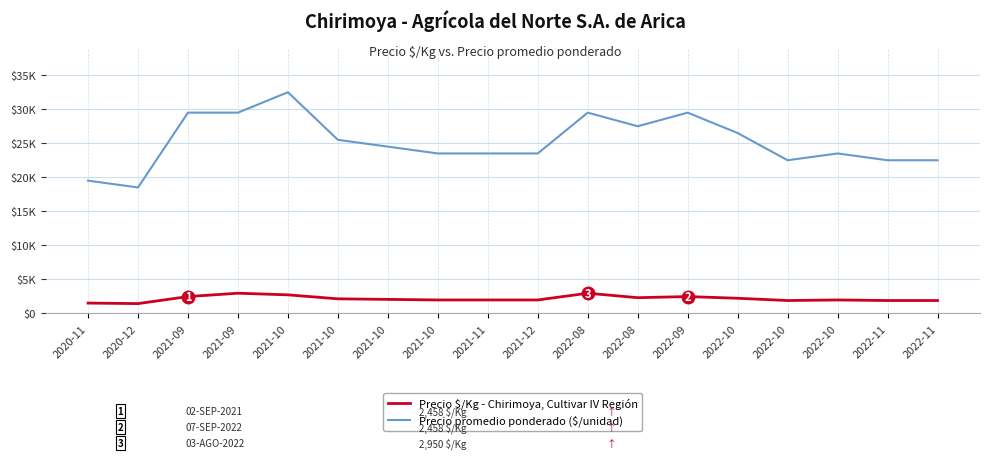

What is the label of the 2nd point from the left?

2020-12